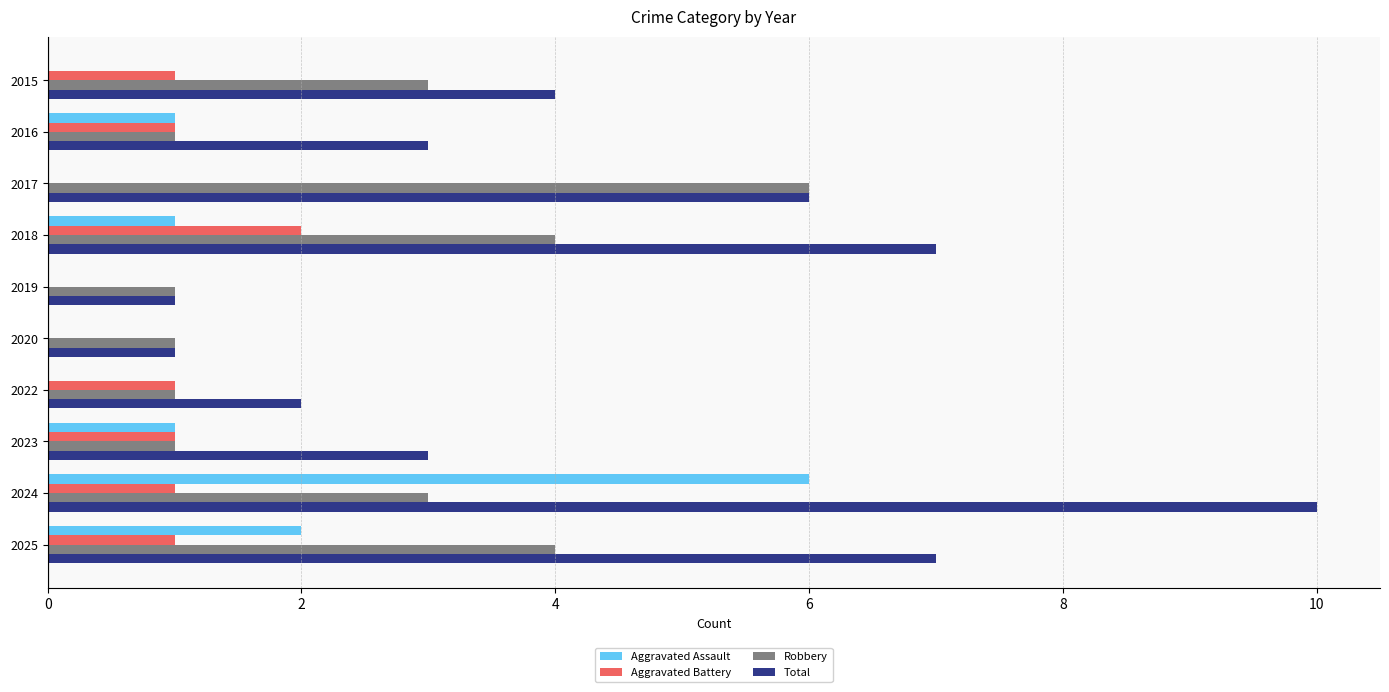

What are all the series names shown in the legend?

Aggravated Assault, Aggravated Battery, Robbery, Total